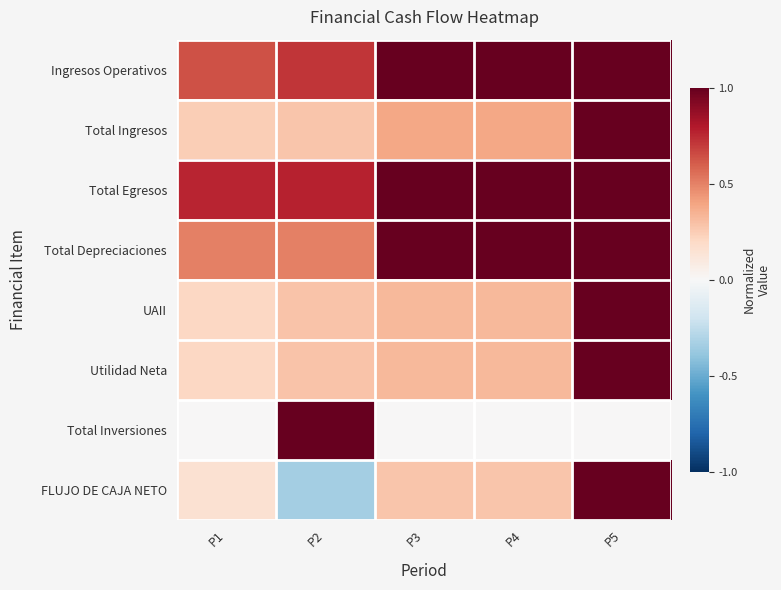

At how many categories does at least one series exceed 0?

5